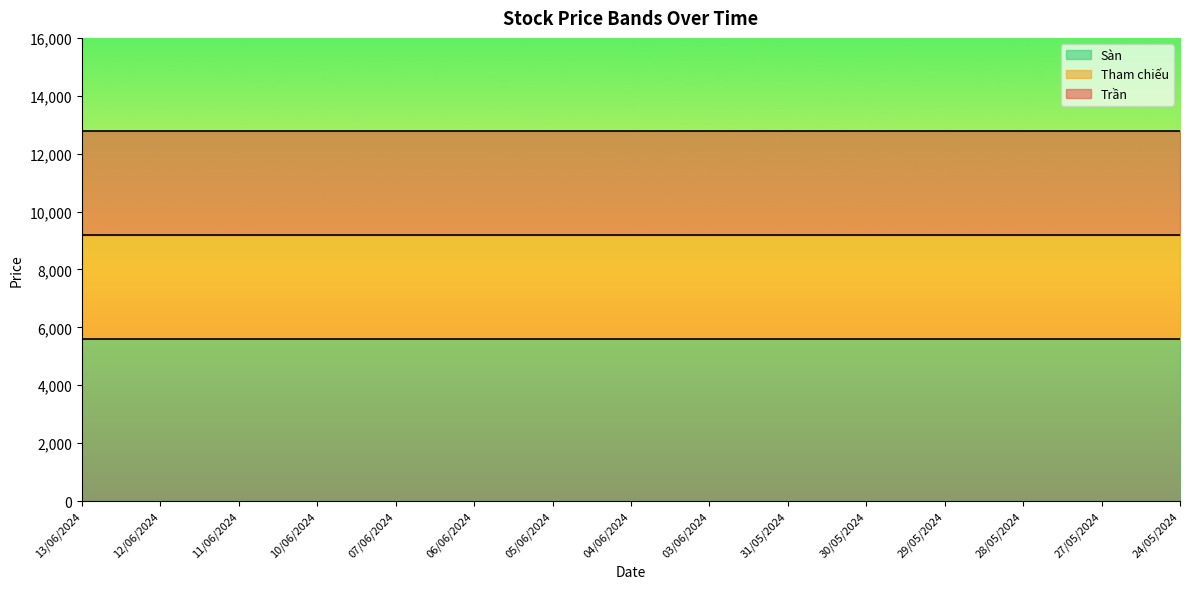

What is the label of the 14th point from the right?

12/06/2024